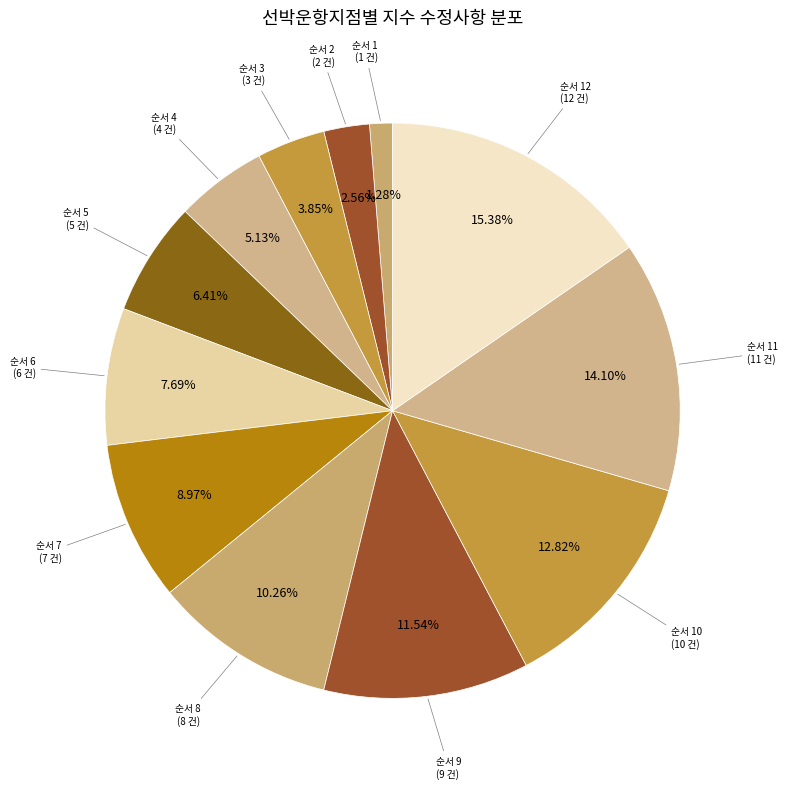

How many slices are in this pie chart?

12